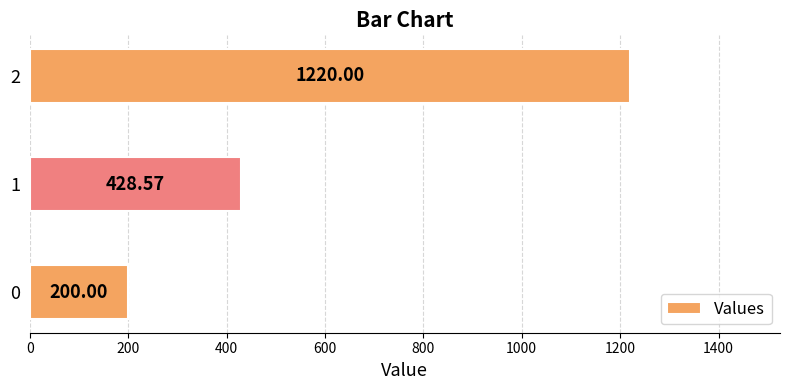

What is the change in value from 0 to 1?

+228.6